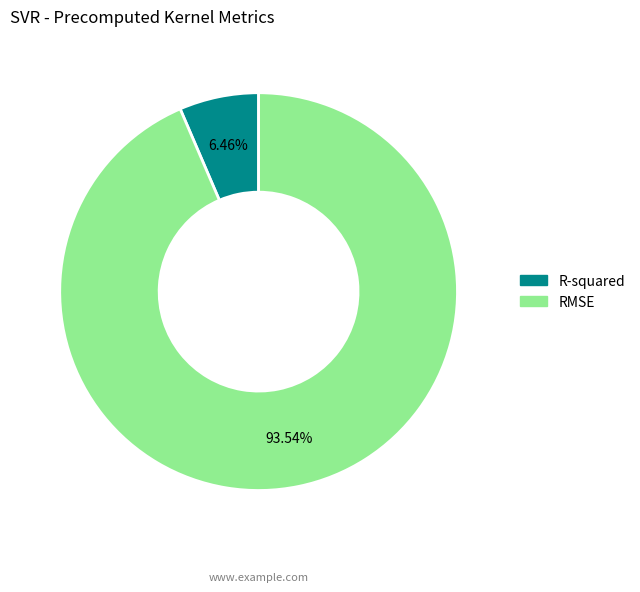

Which slice is the largest?

RMSE